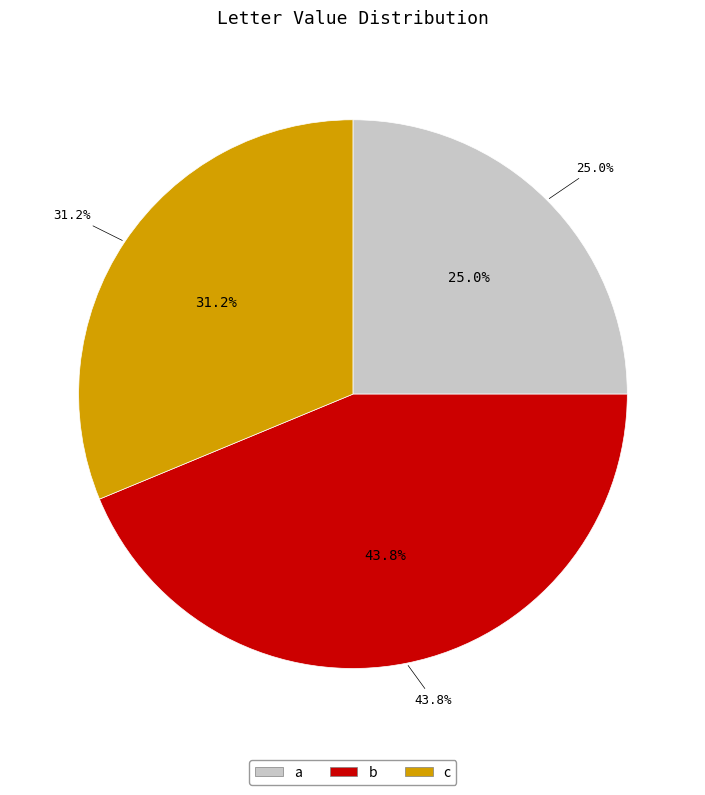

What is the smallest slice in the pie chart?

a